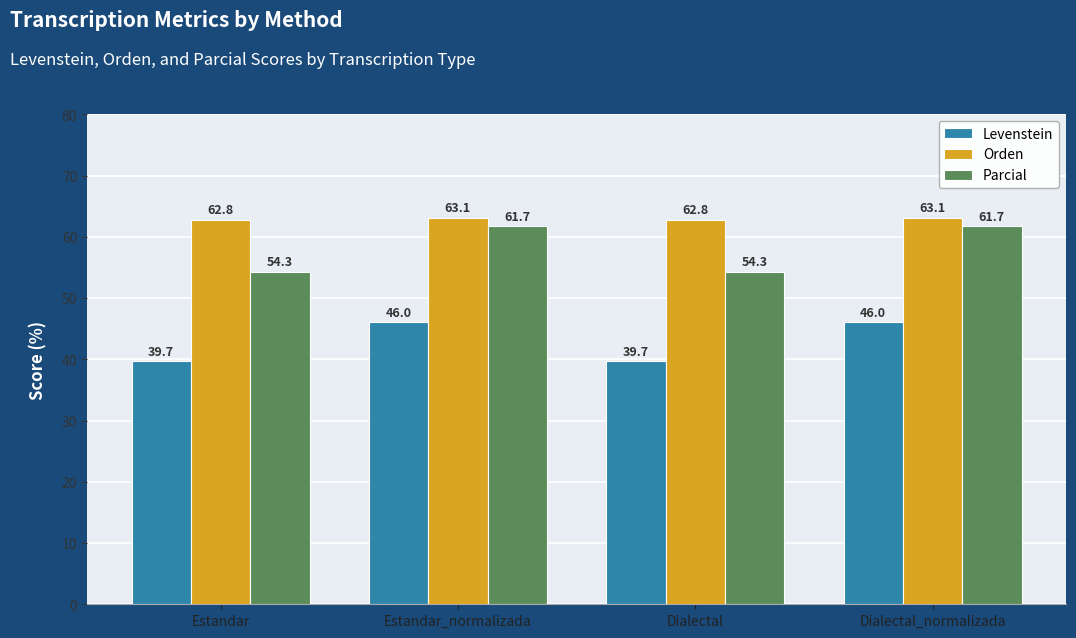

At how many categories does at least one series exceed 50?

4